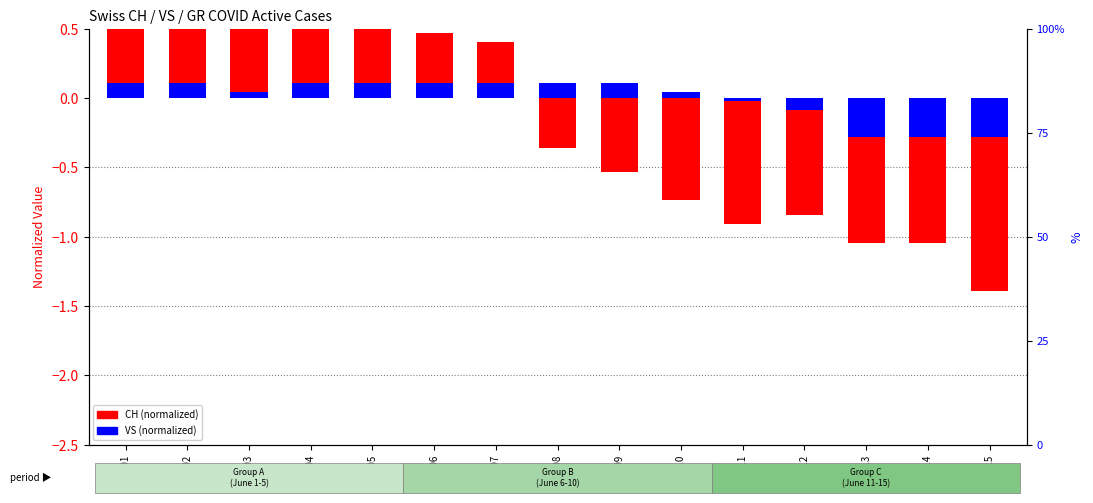

What are all the series names shown in the legend?

CH (normalized), VS (normalized)